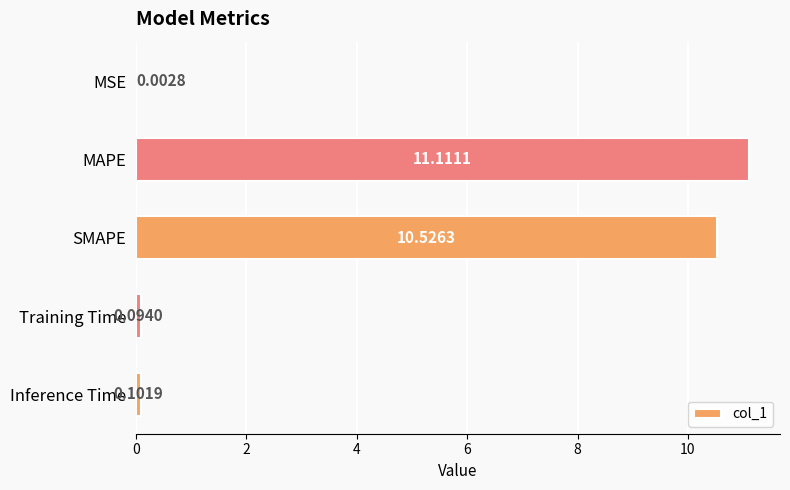

Which category has the highest value across all series?

MAPE